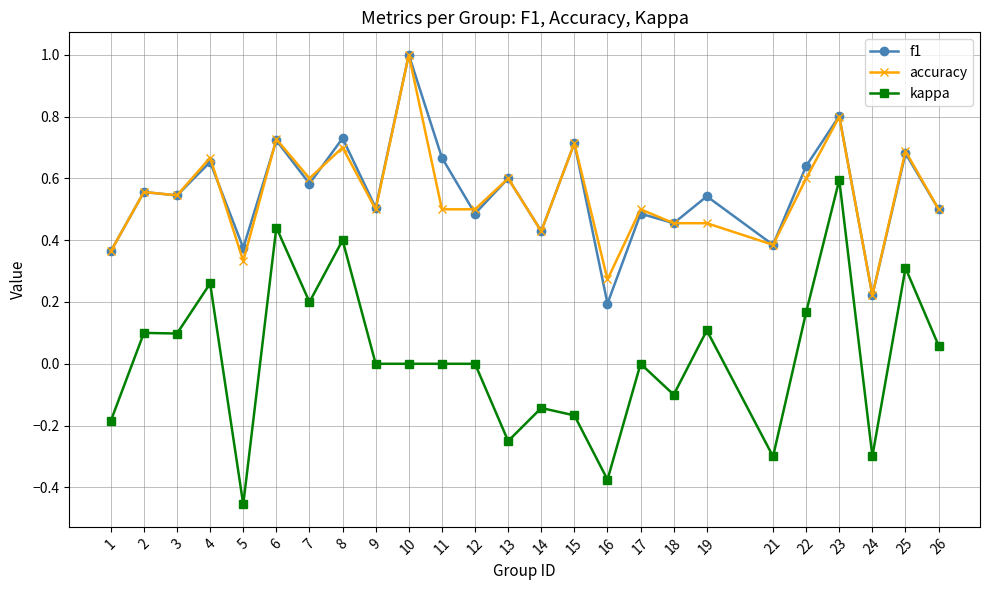

Which series has the widest spread of values?

kappa